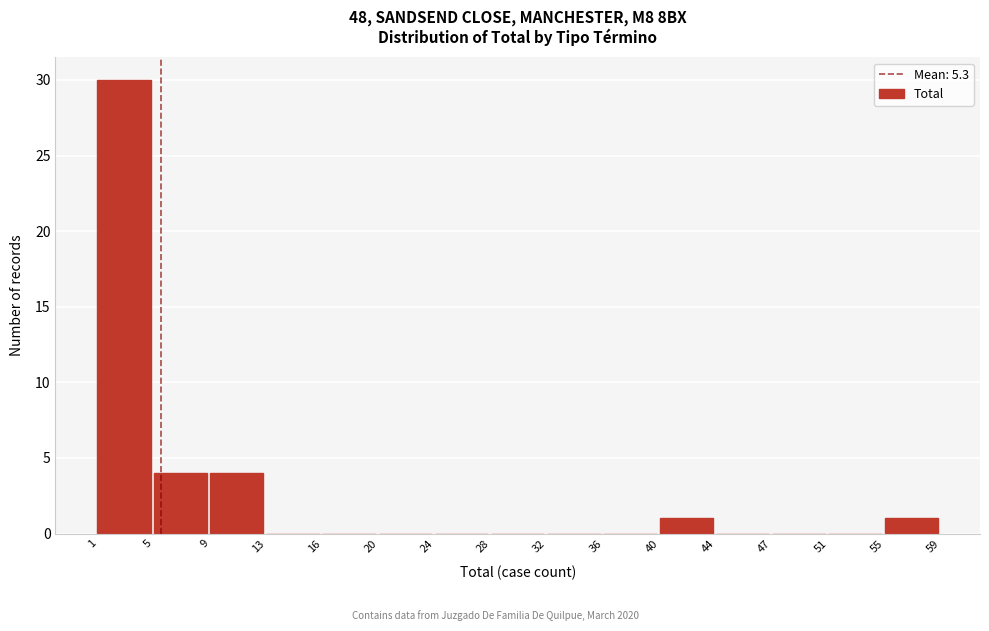

Reading left to right, transcribe this chart: for each bar, give the range it covers on the x-axis and its height. The values are not printed on the chart, so give them approximately, as read against the axis.

1 to 5: 30
5 to 9: 4
9 to 13: 4
13 to 16: 0
16 to 20: 0
20 to 24: 0
24 to 28: 0
28 to 32: 0
32 to 36: 0
36 to 40: 0
40 to 44: 1
44 to 47: 0
47 to 51: 0
51 to 55: 0
55 to 59: 1